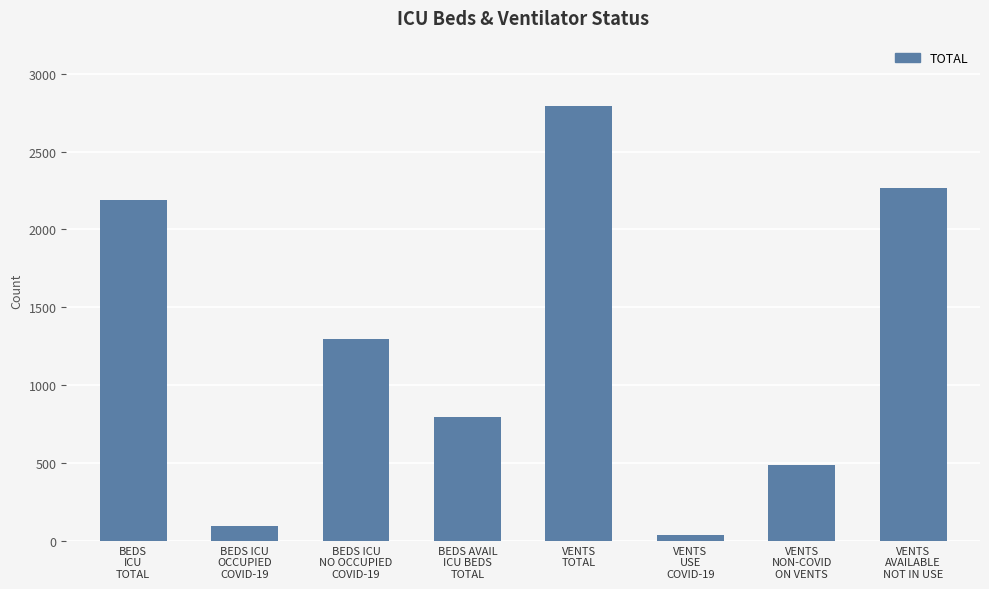

Which has a higher value, VENTS
AVAILABLE
NOT IN USE or BEDS AVAIL
ICU BEDS
TOTAL?

VENTS
AVAILABLE
NOT IN USE